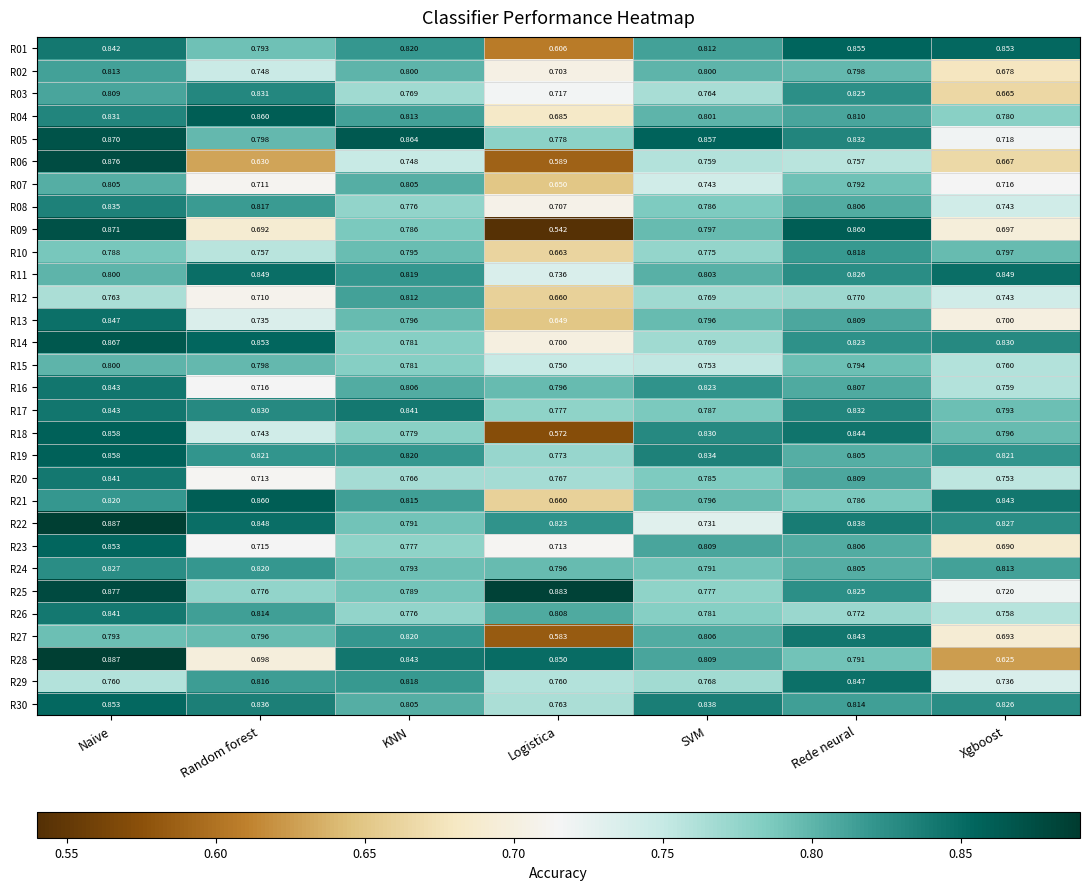

At which category is the sum across all series the highest?

Naive